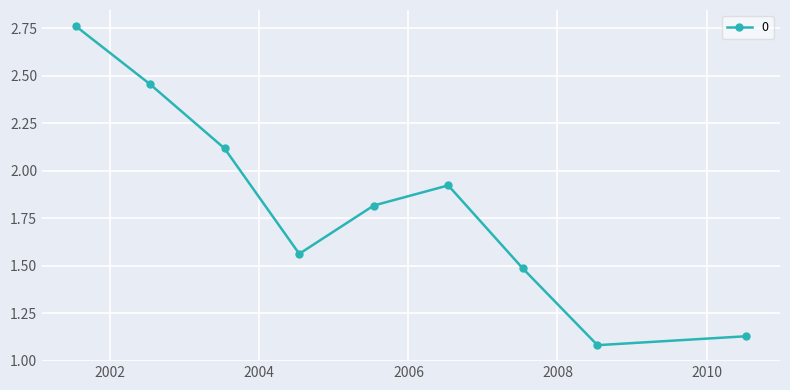

What is the difference between the maximum and minimum values?

1.7